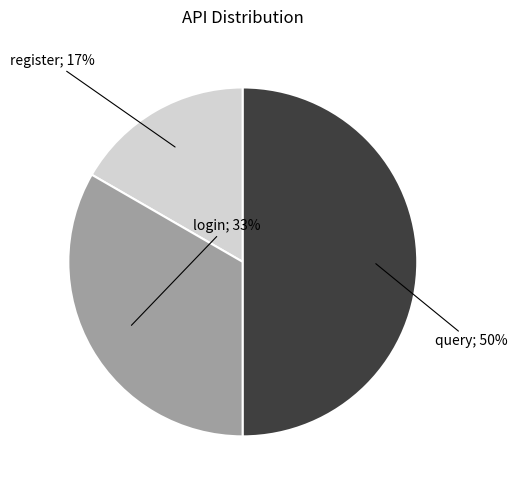

To the nearest percent, what is the difference between the largest and smallest slice percentages?

33%